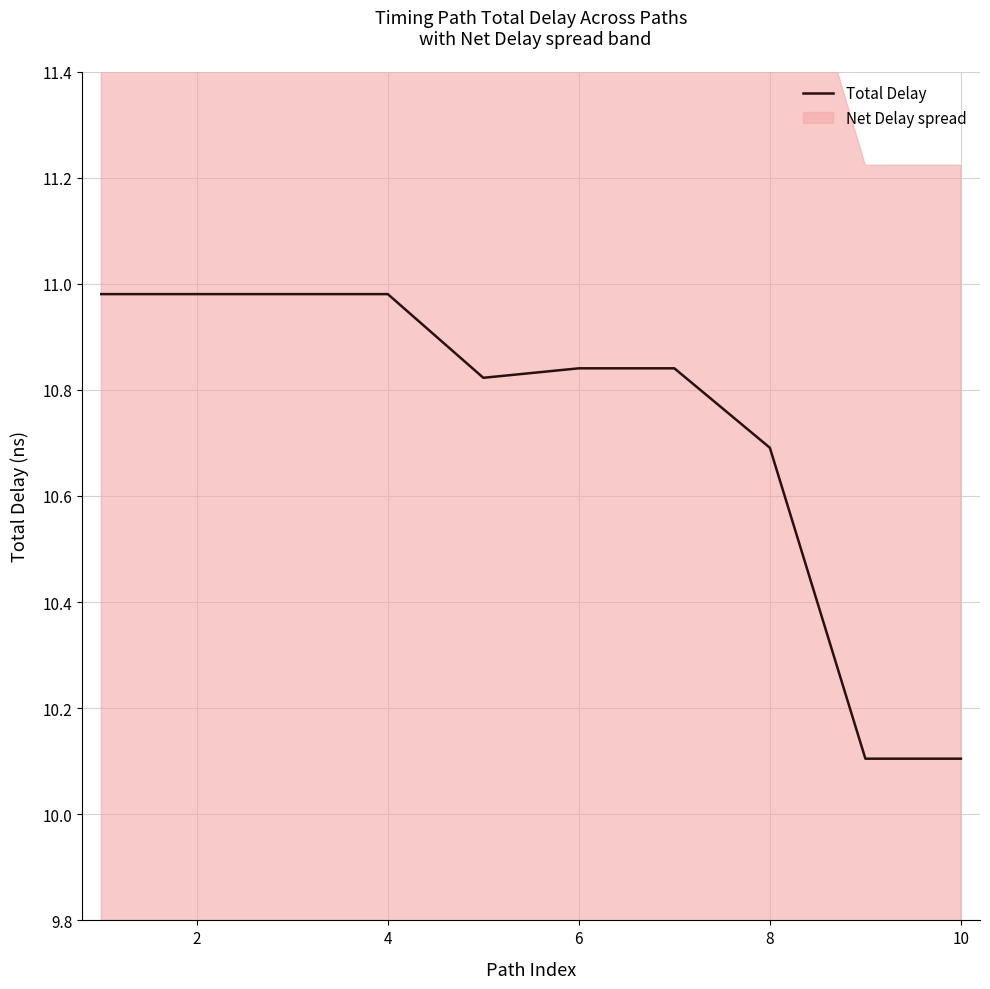

Approximately how many times larger is the value at 8 compared to 9?

1.0